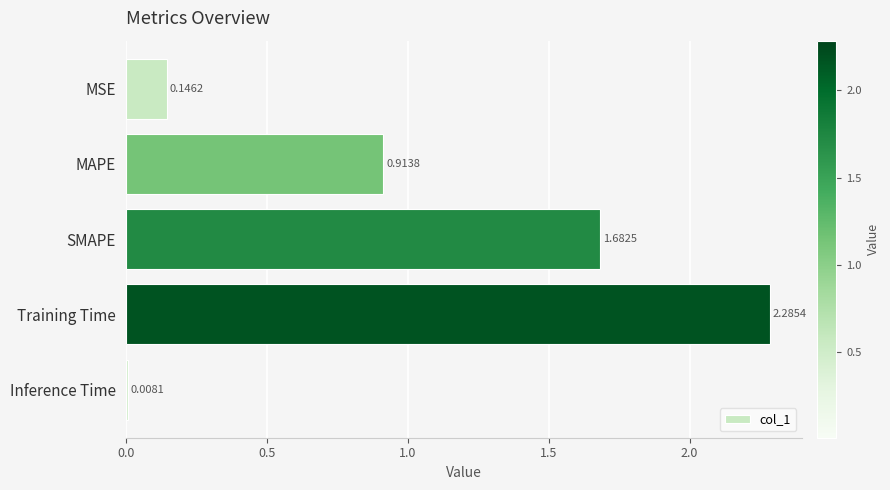

At which category does the chart reach its peak across all series?

Training Time